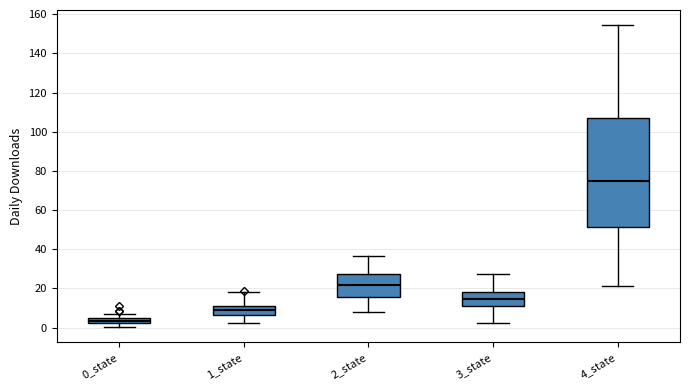

Where does the lower whisker of the box for 4_state end on the y-axis? The values are not printed on the chart, so give them approximately, as read against the axis.

22